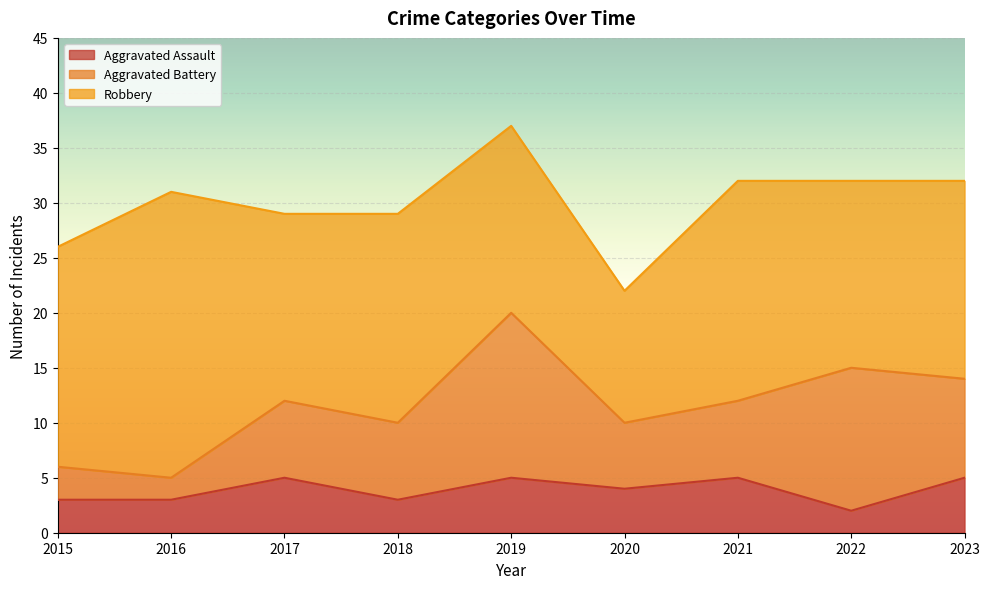

What is the difference between the maximum and minimum values in the Aggravated Battery series?

13